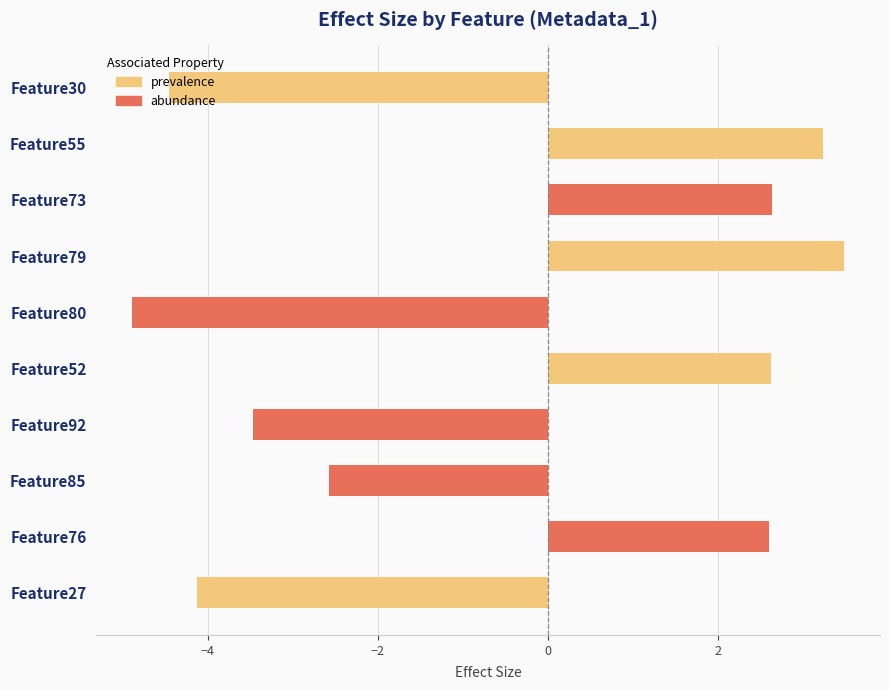

What is the difference between the maximum and minimum values?

8.4